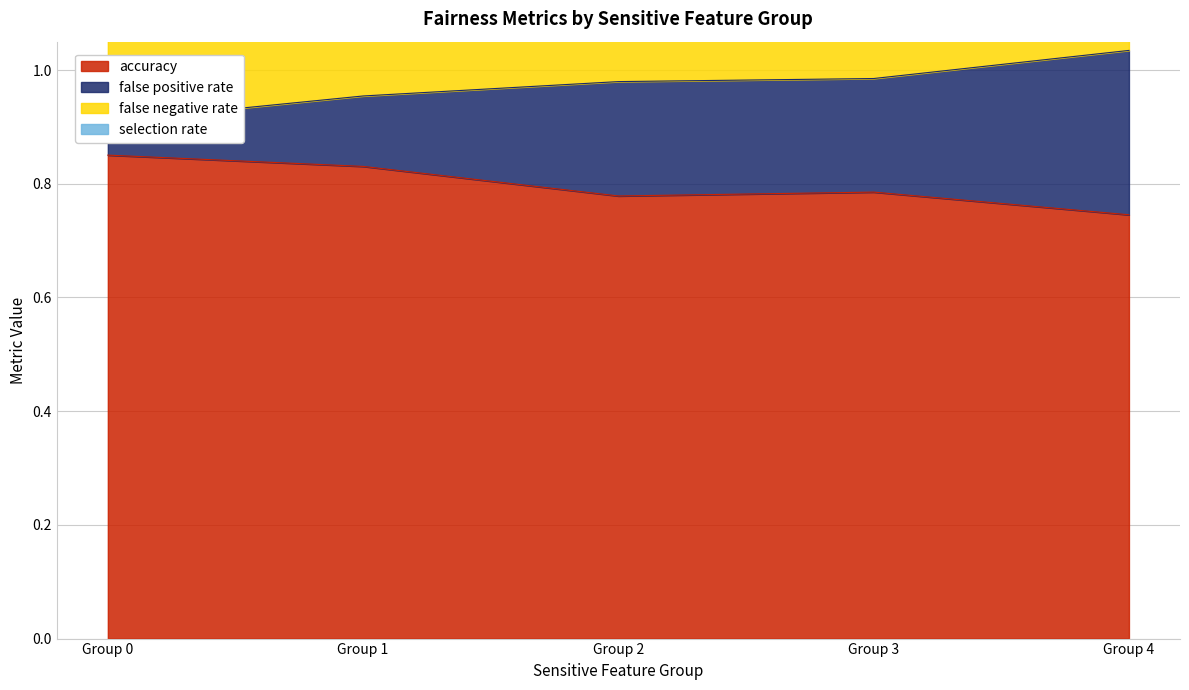

True or false: accuracy has a value of 1.3 at Group 0.

False